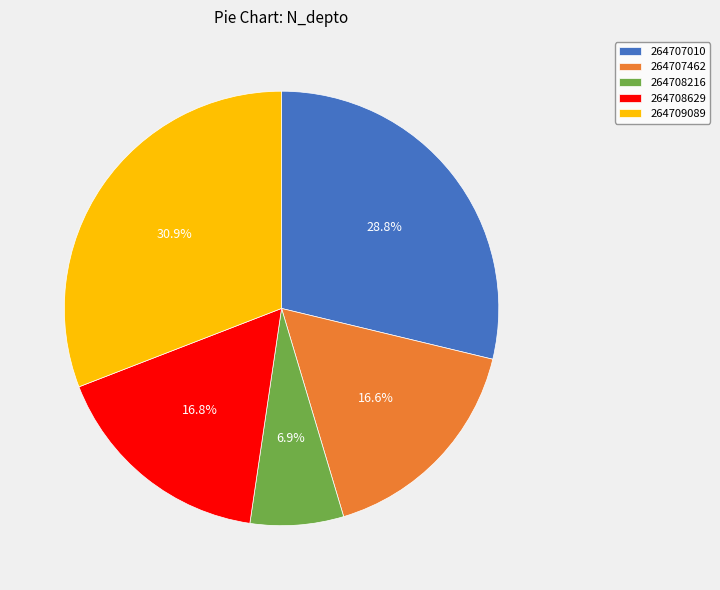

To the nearest percent, what percentage of the pie is 264707010?

29%